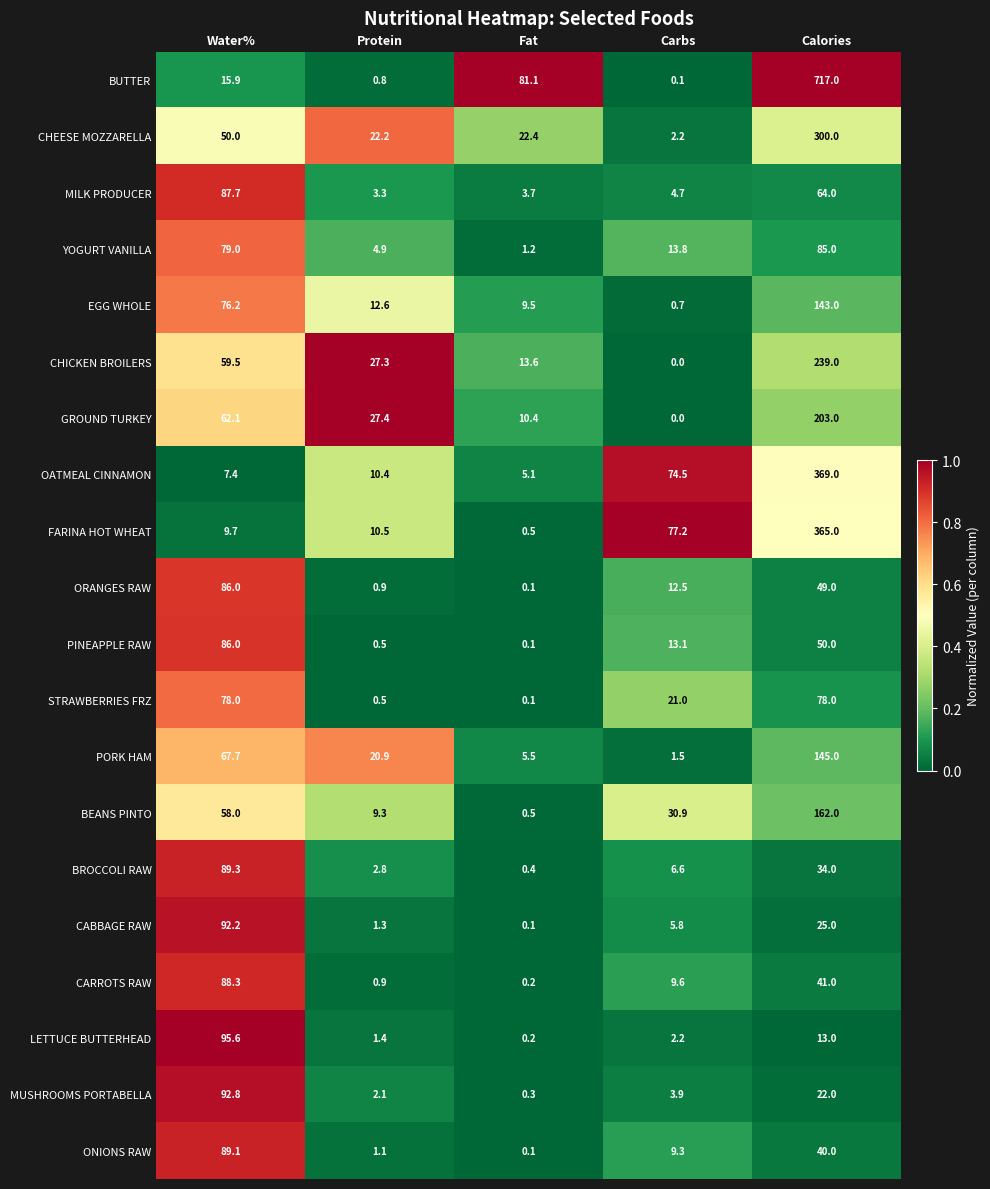

What is the spread (max minus min) of values at Fat?

81.0